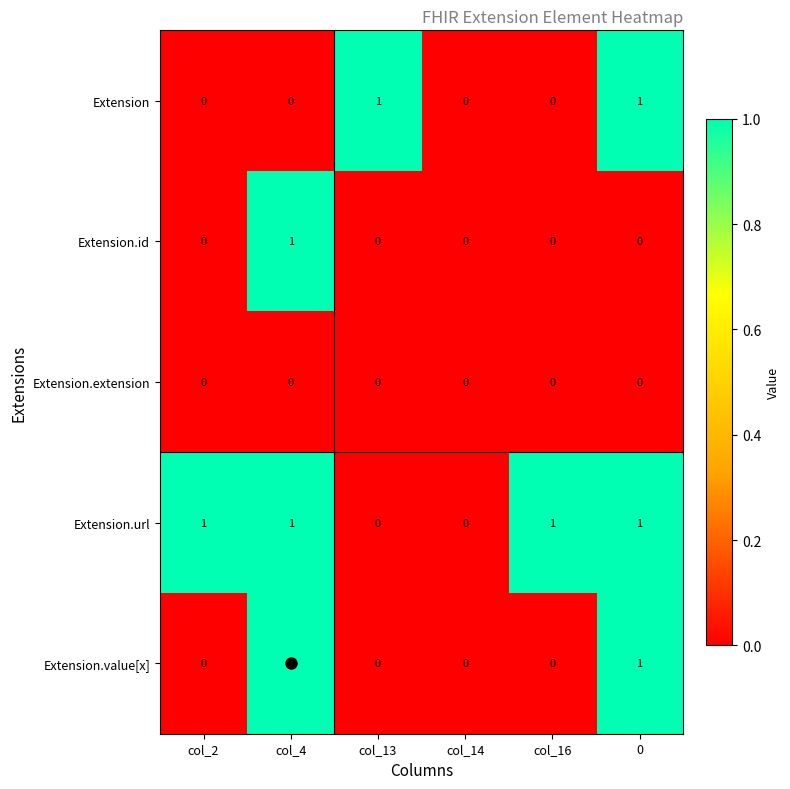

How many data points does each series have?

6